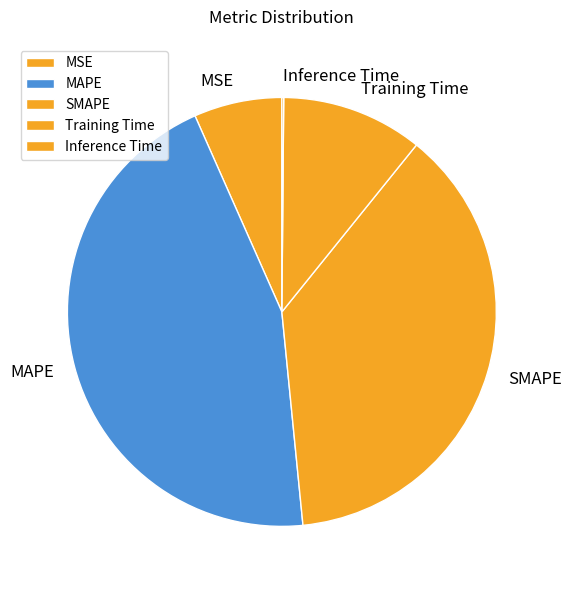

Do MSE and SMAPE together represent more than half of the pie?

No